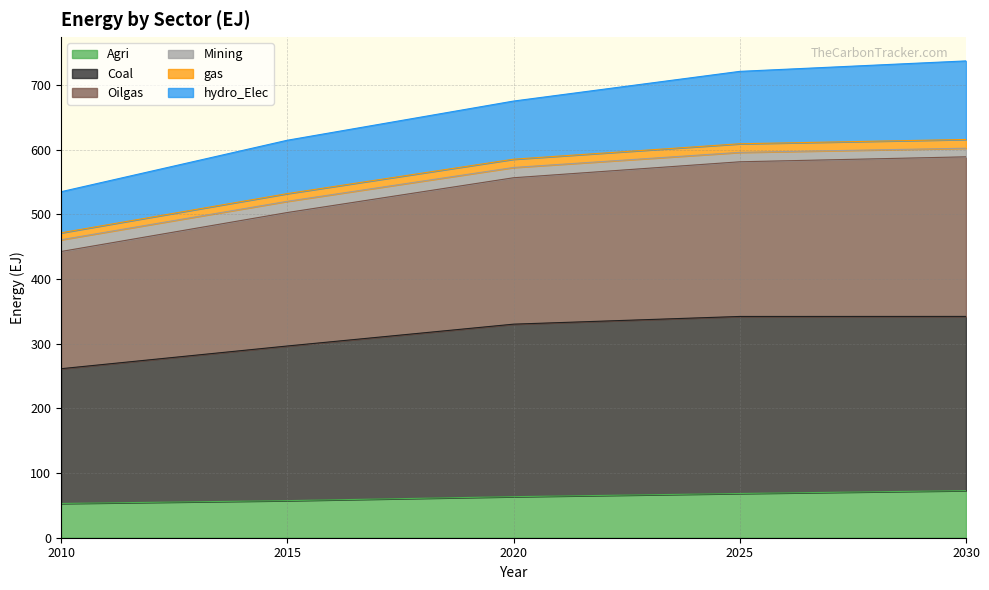

What is the sum of the Agri values at 2025 and 2010?

121.4